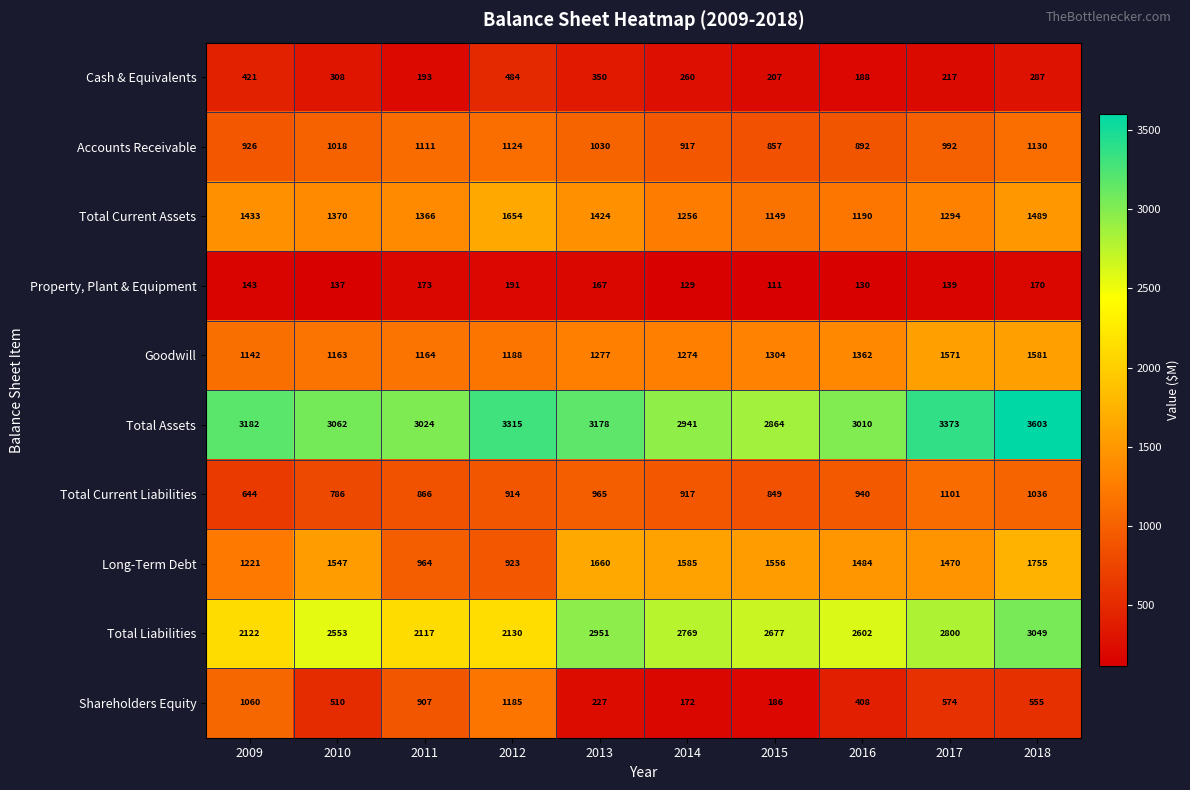

Which series has the widest spread of values?

Shareholders Equity